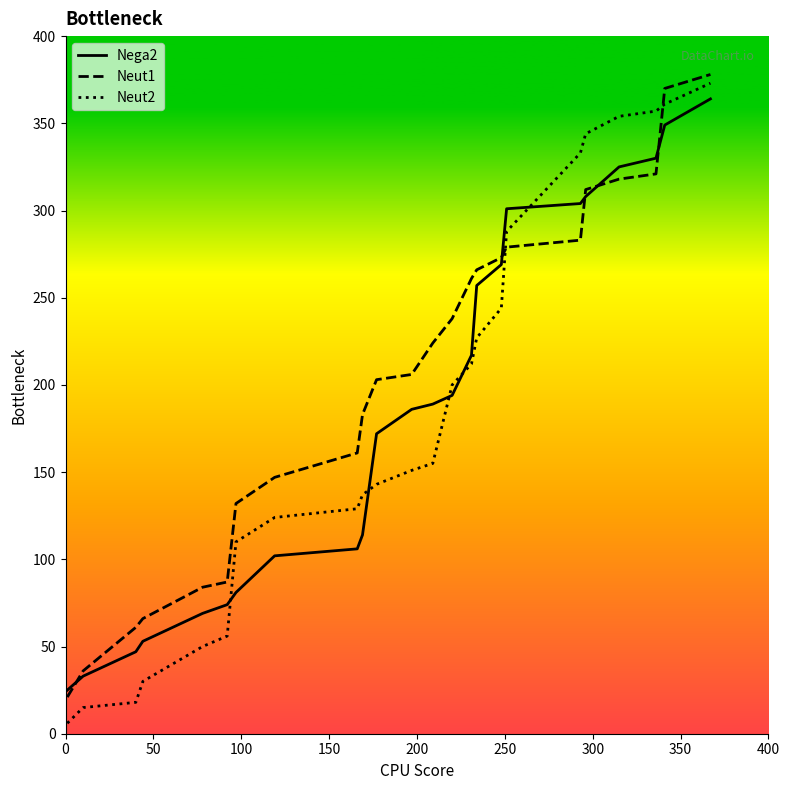

Which series has the widest spread of values?

Neut2